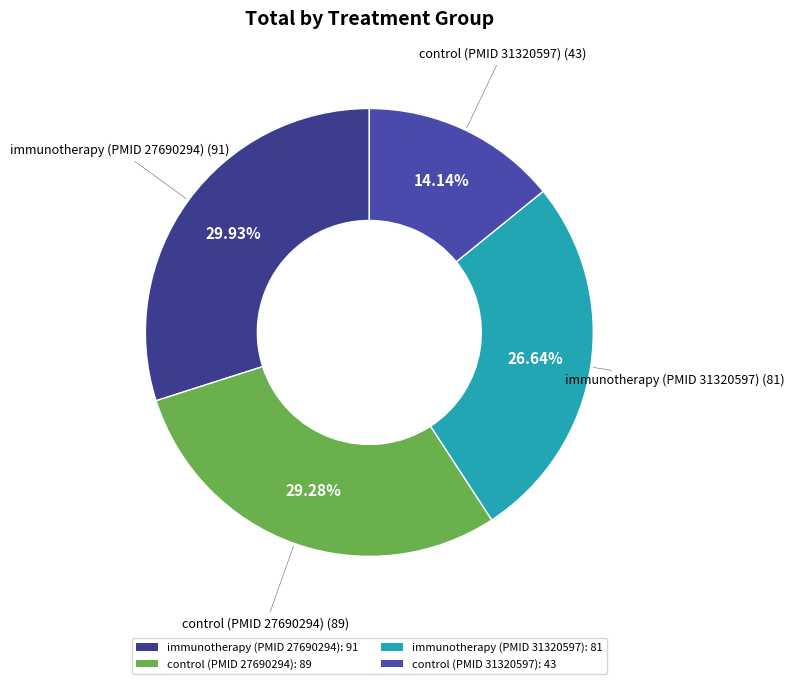

Is it true that control (PMID 27690294) is 19% of the pie?

False